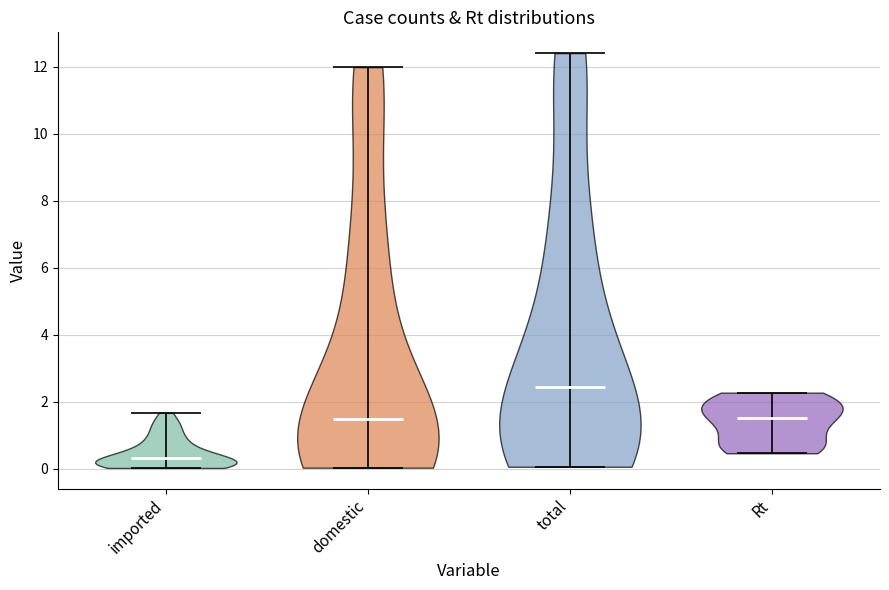

Reading left to right, read every violin against the y-axis: where its median line is, and the lowest and highest points it reaches. The values are not printed on the chart, so give them approximately, as read against the axis.

imported: median line 0.4, lowest point 0.0, highest point 1.6
domestic: median line 1.4, lowest point 0.0, highest point 12.0
total: median line 2.4, lowest point 0.0, highest point 12.4
Rt: median line 1.6, lowest point 0.4, highest point 2.2